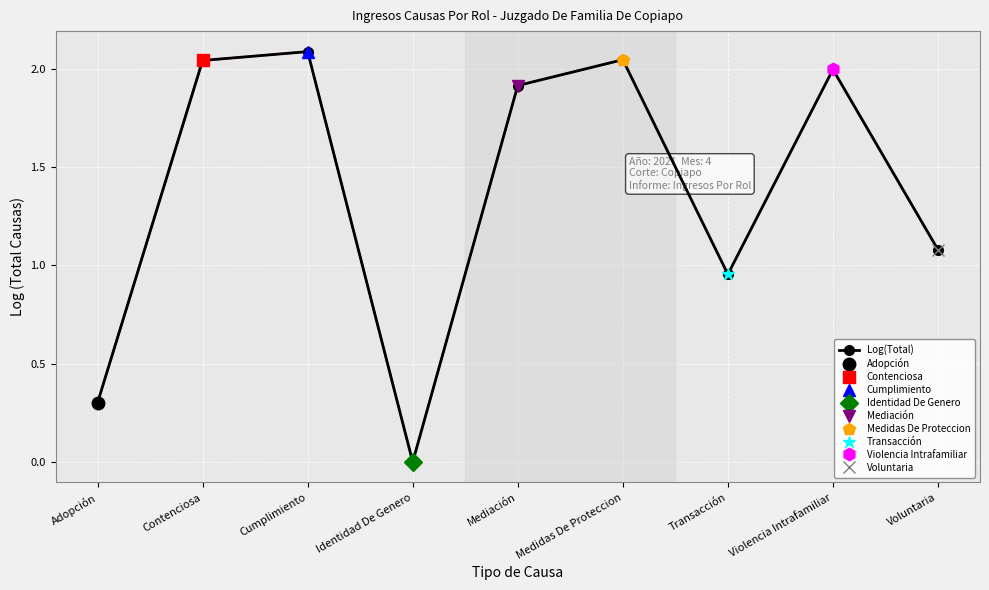

Read the value at Adopción.

0.3